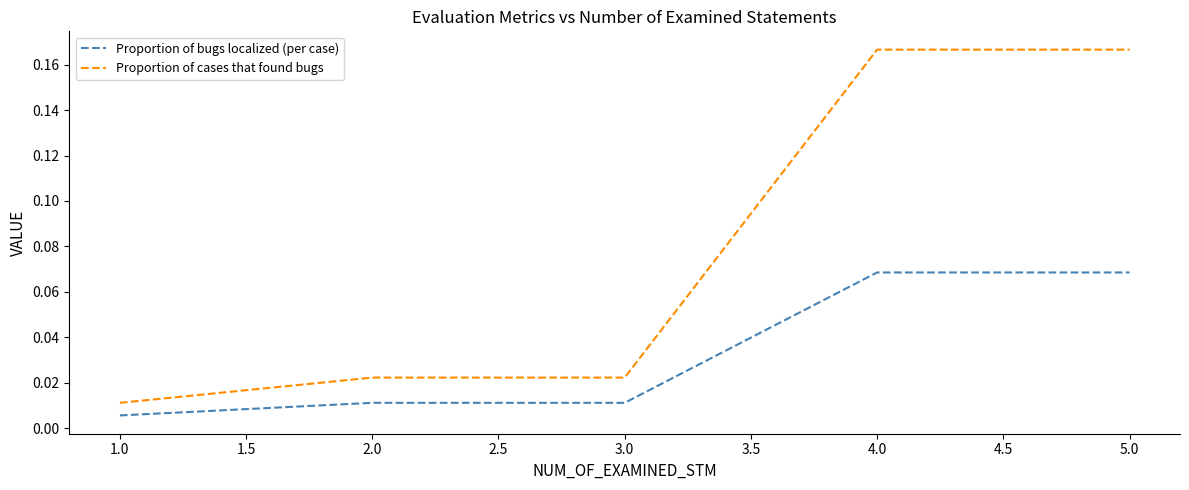

List the series in order of their peak value, highest first.

Proportion of cases that found bugs, Proportion of bugs localized (per case)